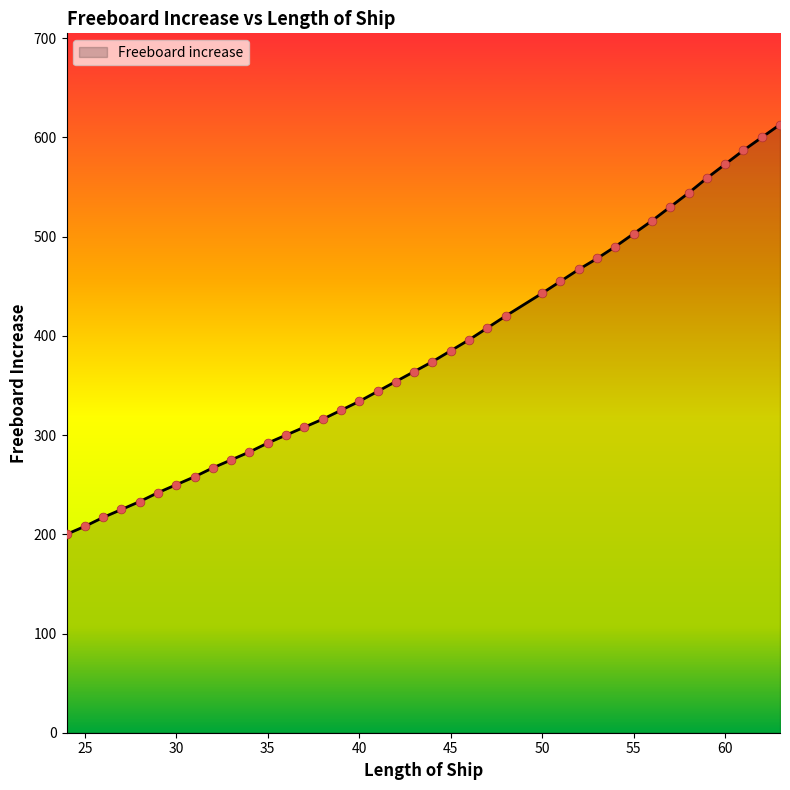

What is the minimum value shown in the chart?

200